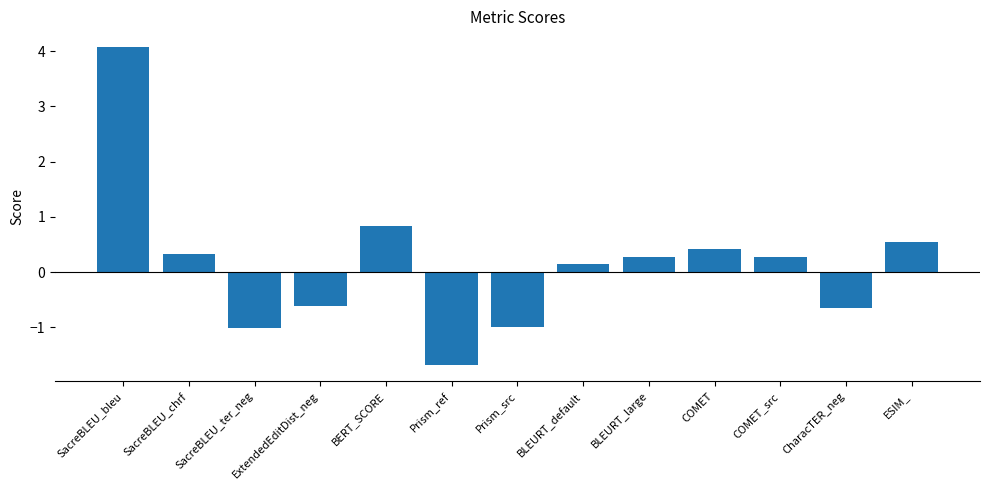

Reading left to right, what are all the values shown in this chart?

4.1	0.3	-1.0	-0.6	0.8	-1.7	-1.0	0.2	0.3	0.4	0.3	-0.7	0.6